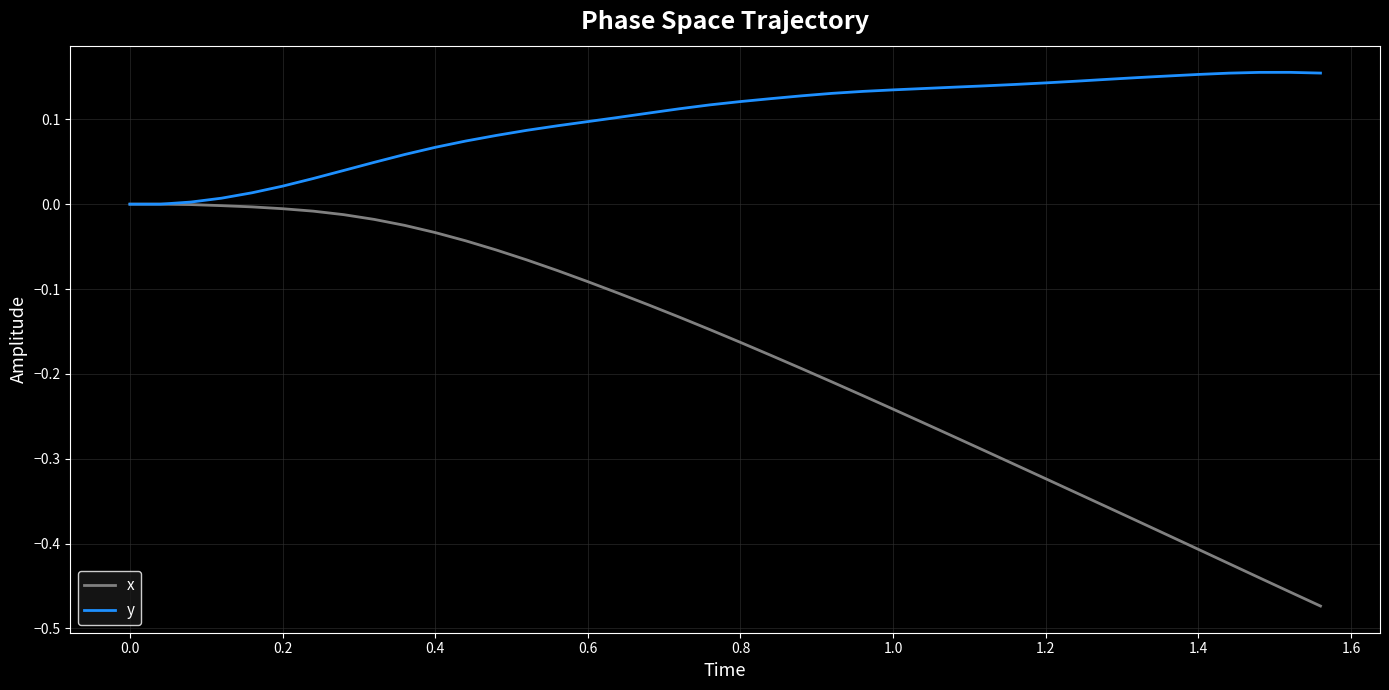

Which series has the largest range (max minus min)?

x